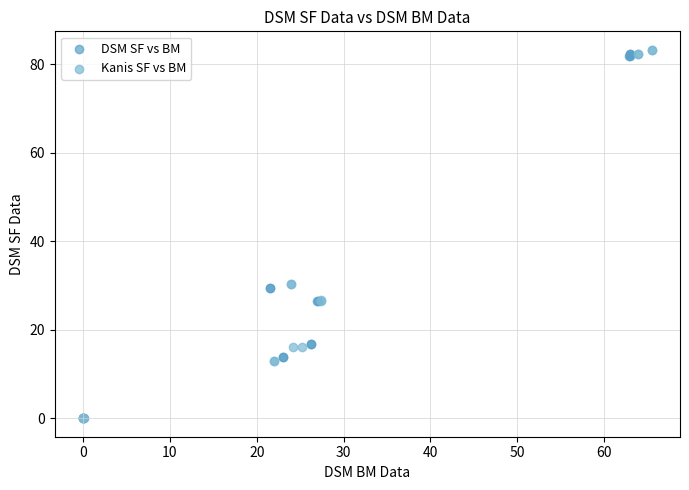

Which series has the largest Y range (max minus min)?

Kanis SF vs BM